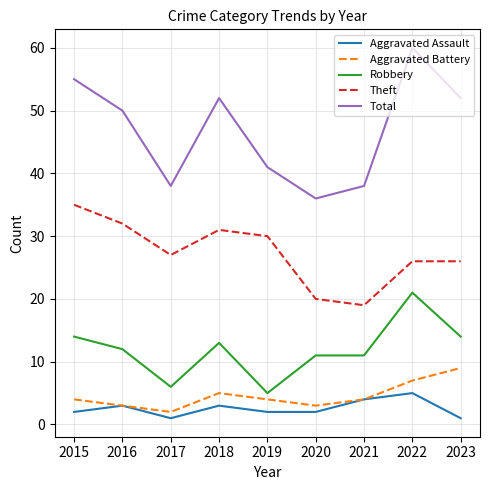

True or false: Robbery and Aggravated Assault cross at least once.

False